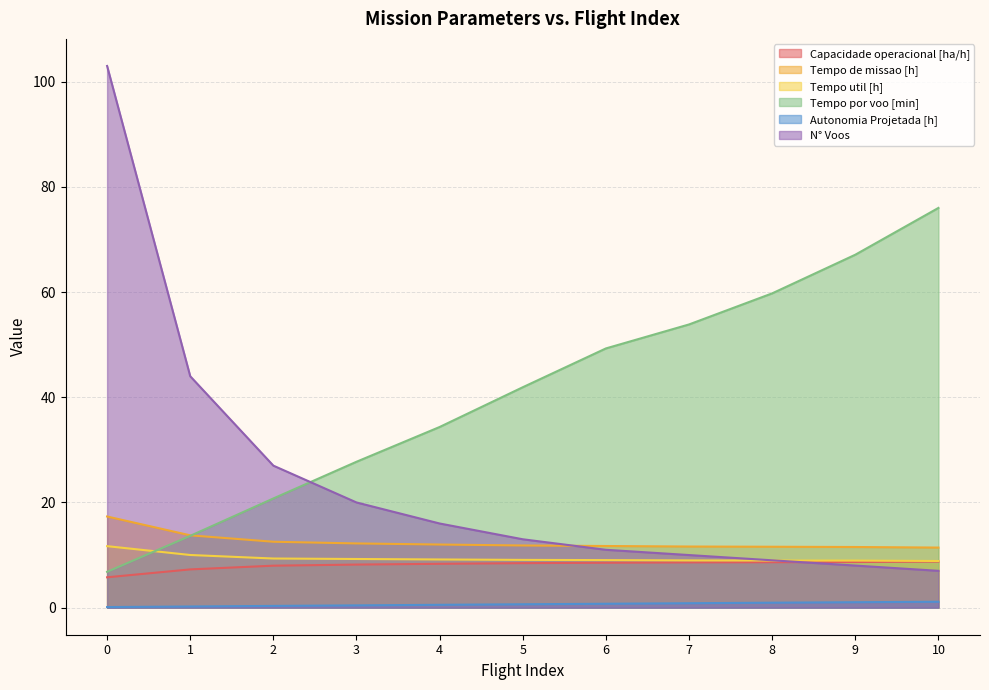

Rank the categories by Tempo de missao [h] value from highest to lowest.

0, 1, 2, 3, 4, 5, 6, 7, 8, 9, 10